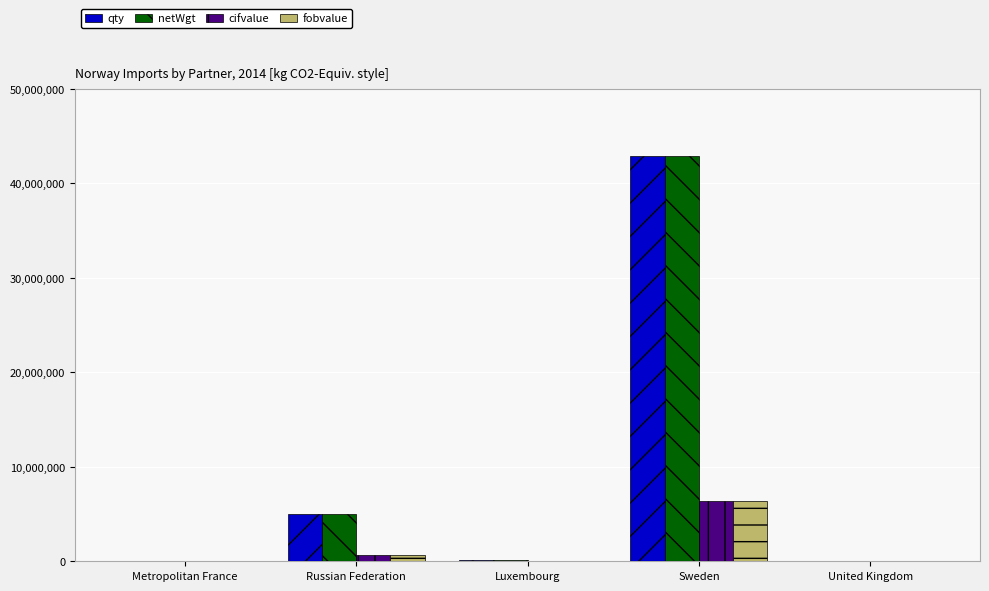

How many data points does each series have?

5